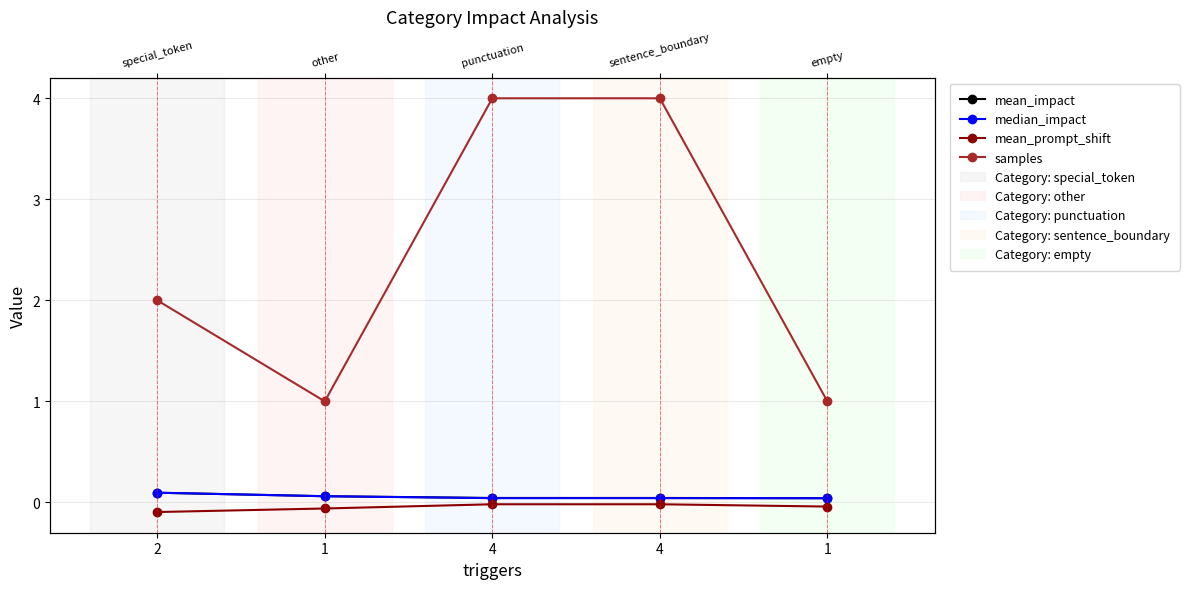

Is this an area chart (filled region under the line)?

No